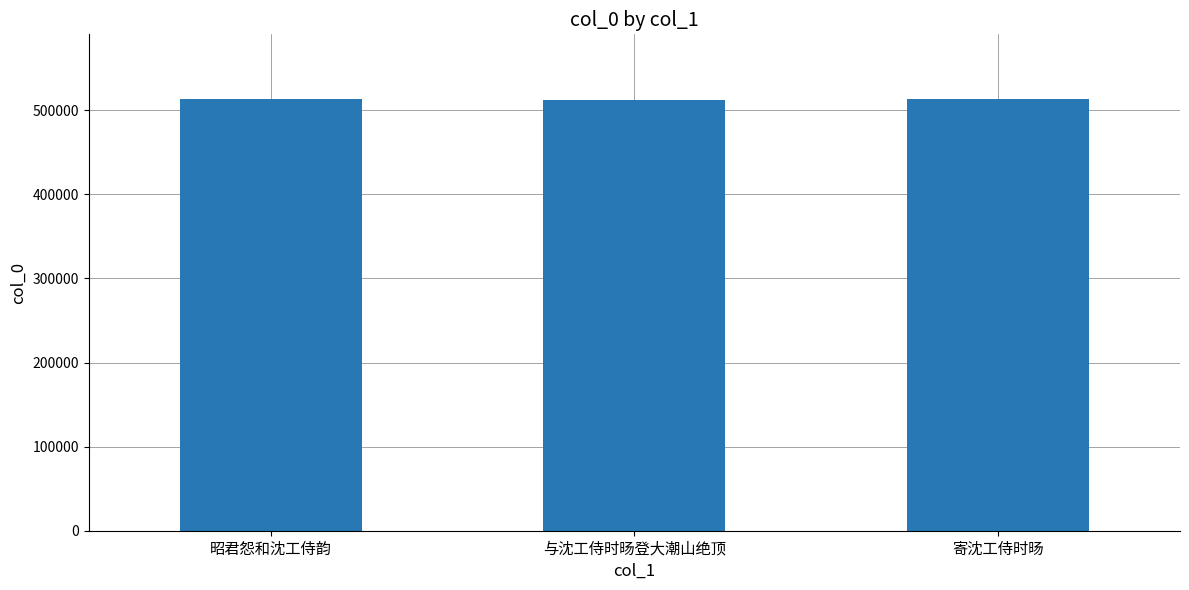

What is the sum of all values?

1538705